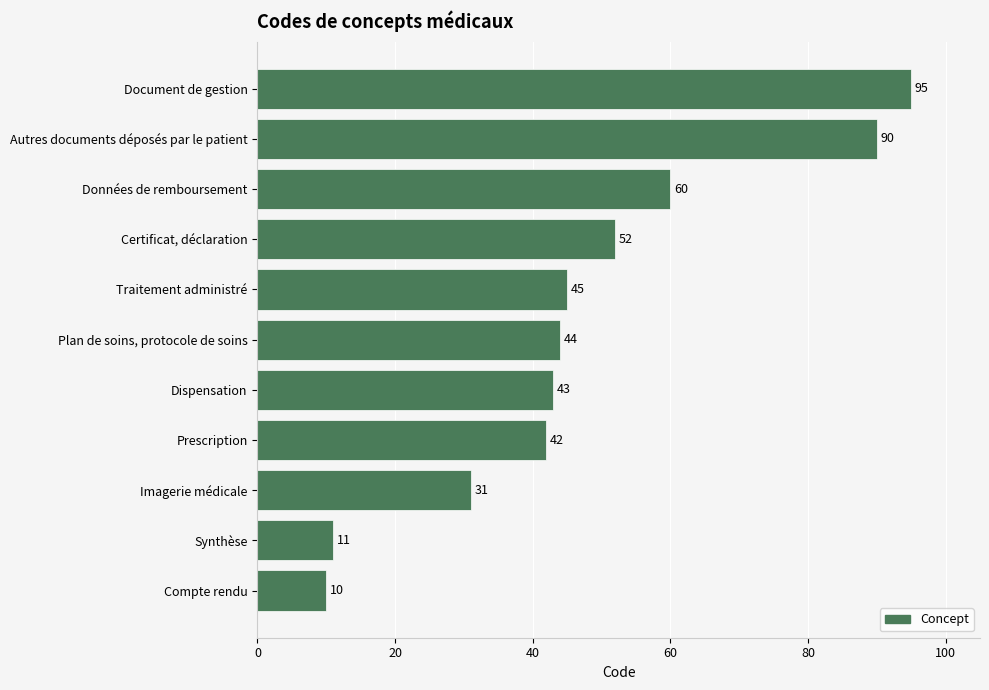

Are the bars horizontal?

Yes